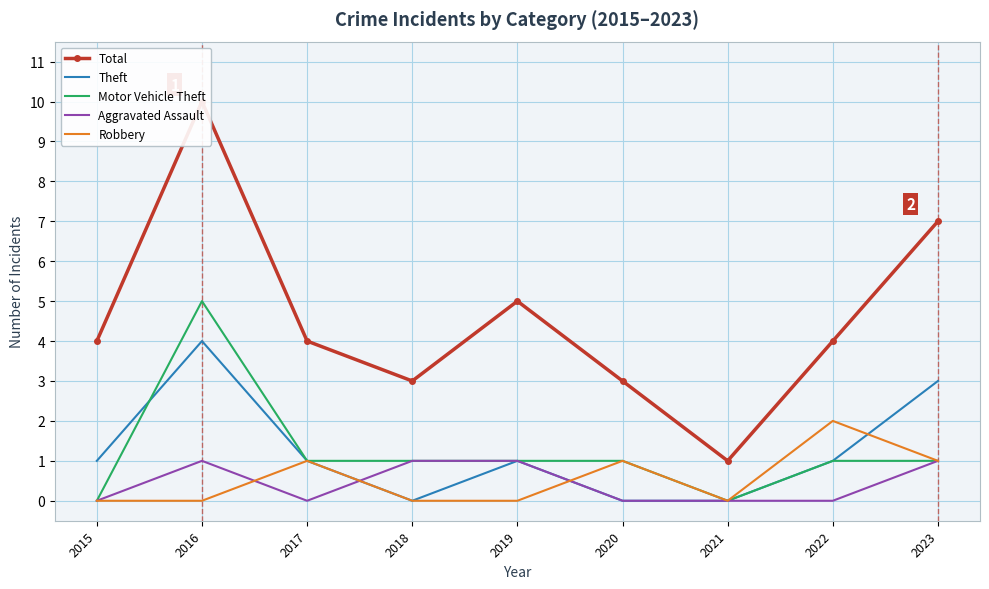

Does the chart have visible grid lines?

Yes